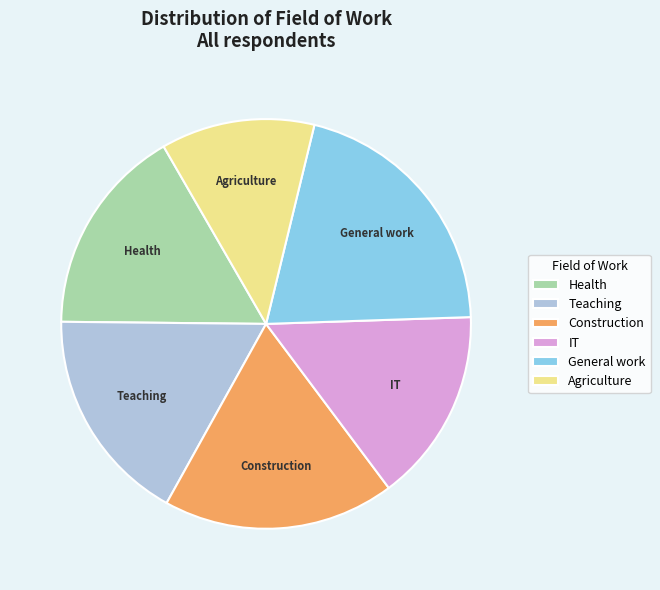

Is Agriculture the majority of the pie?

No